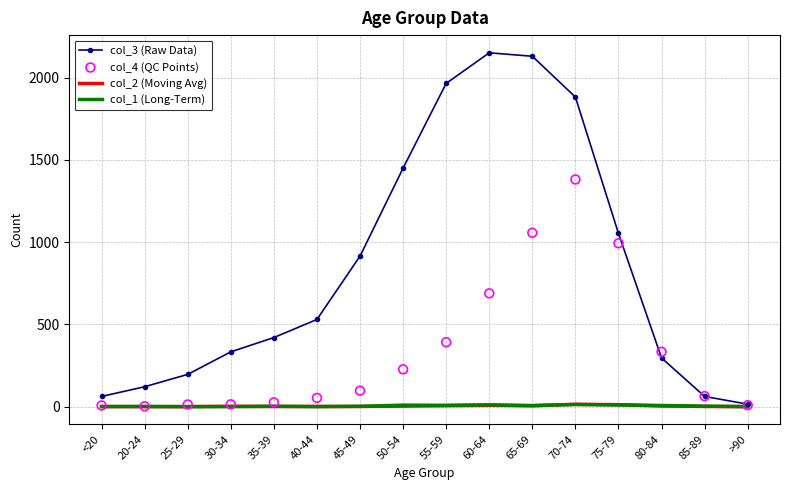

Is the value of col_2 (Moving Avg) at >90 greater than the value of col_1 (Long-Term) at 55-59?

No